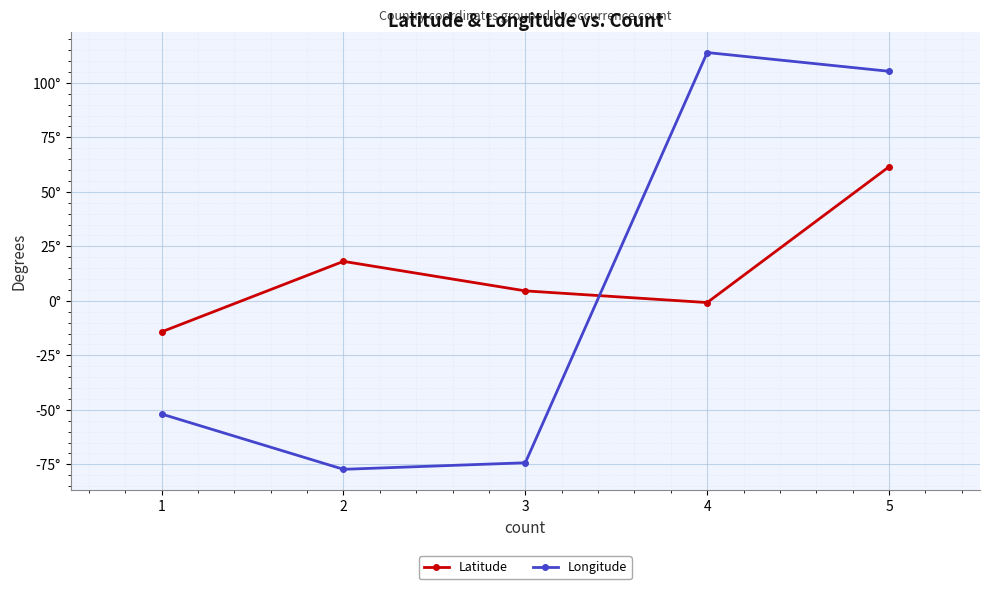

What are all the series names shown in the legend?

Latitude, Longitude